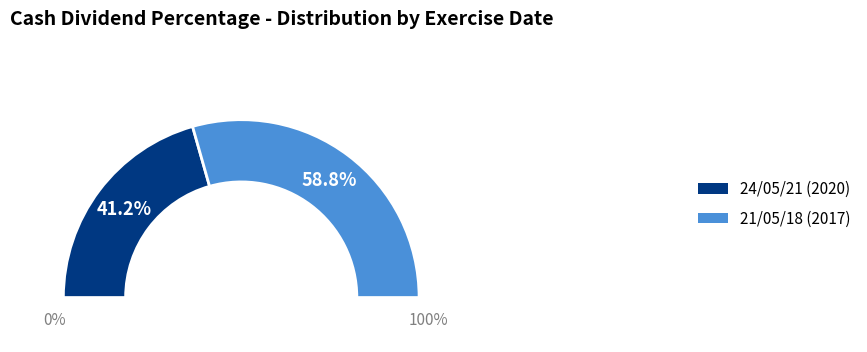

What percentage do 21/05/18 (2017) and 24/05/21 (2020) together represent?

100.0%